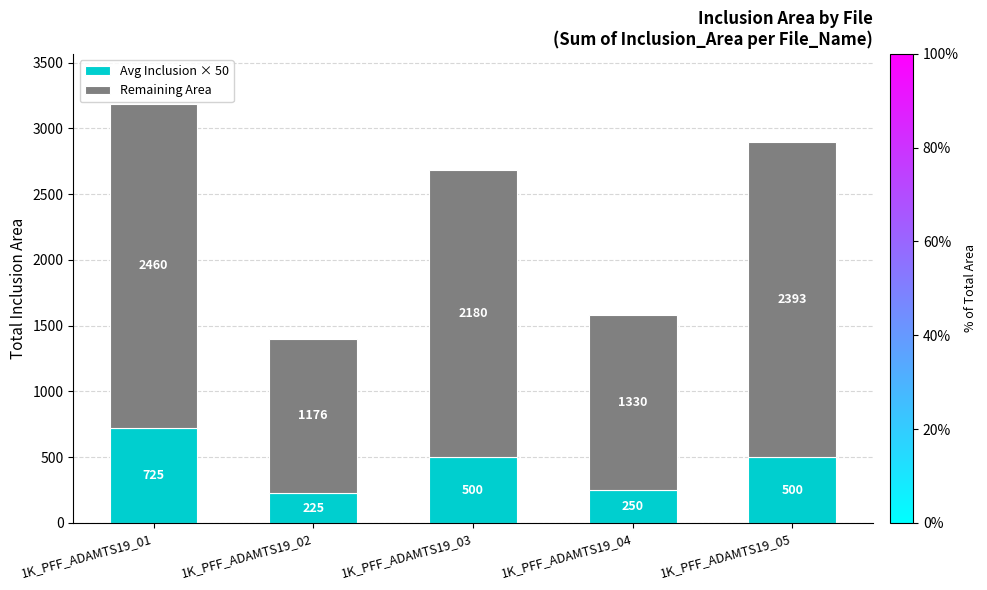

What is the average value of the Avg Inclusion × 50 series?

440